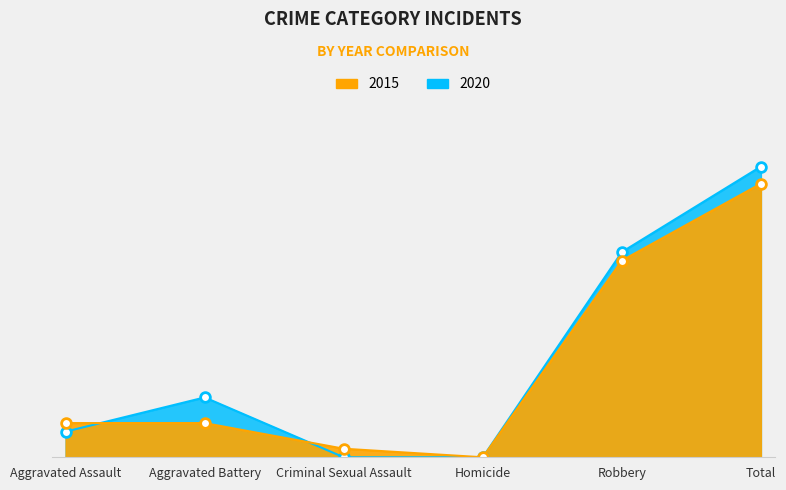

True or false: 2015 has more than 2 interior local peaks.

False